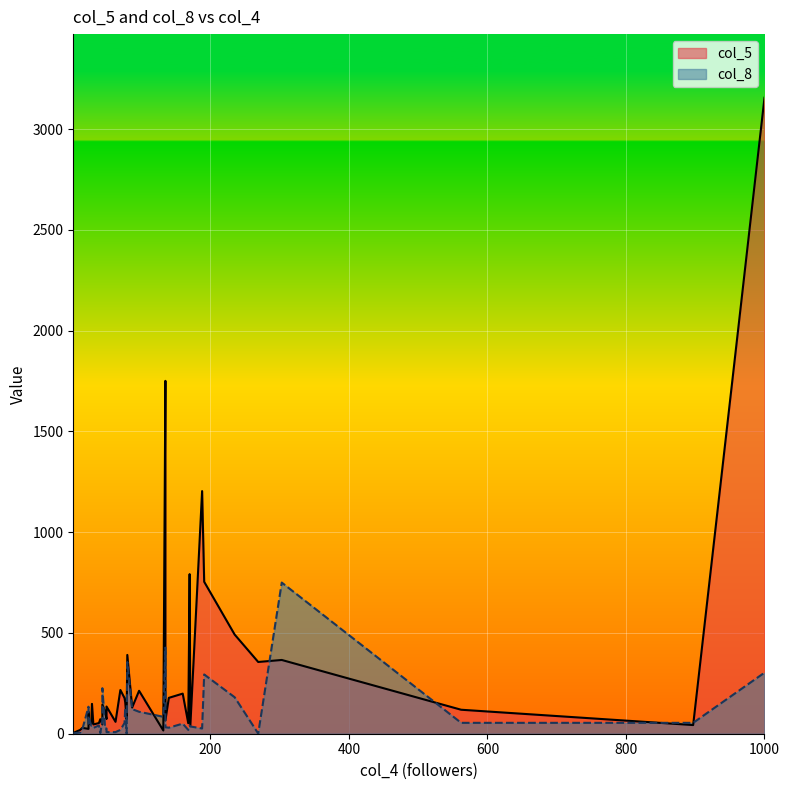

True or false: col_5 has more than 1 interior local peaks.

True